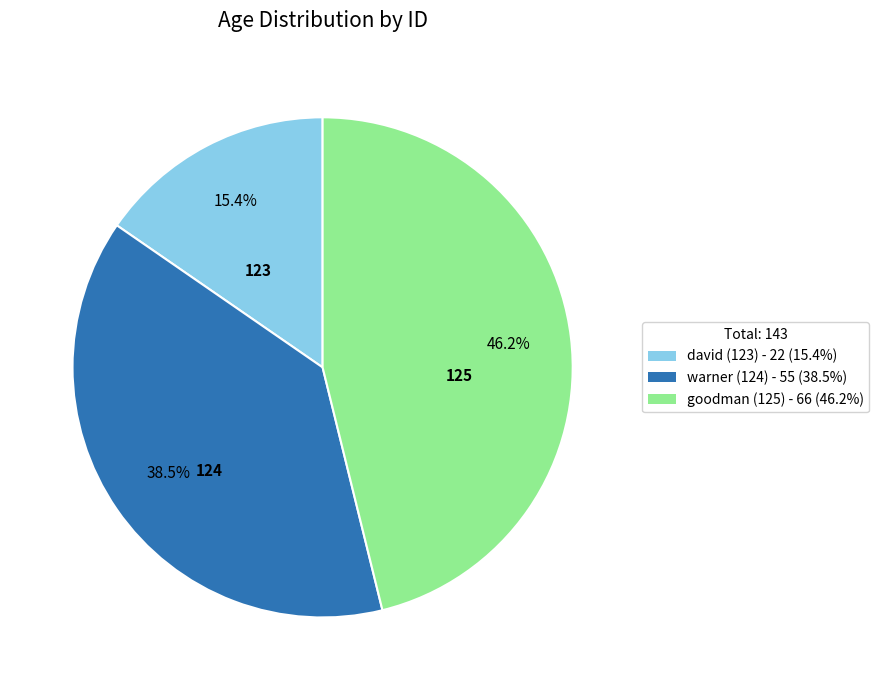

Which category has the biggest portion of the pie?

goodman (125) - 66 (46.2%)